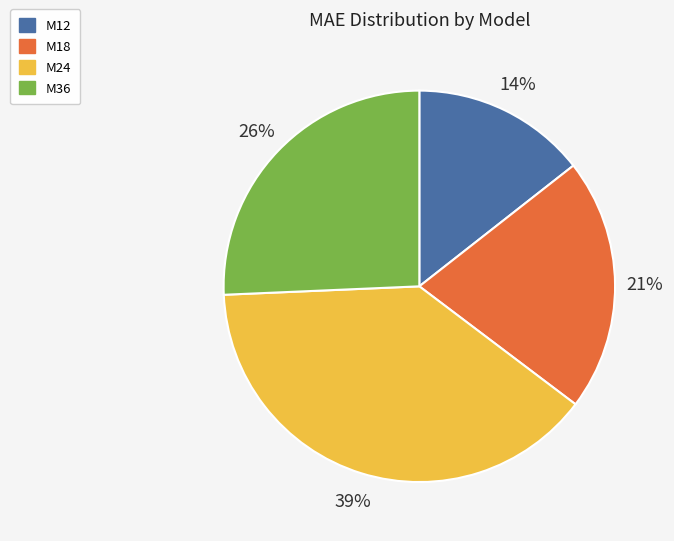

Count the number of slices in the pie.

4